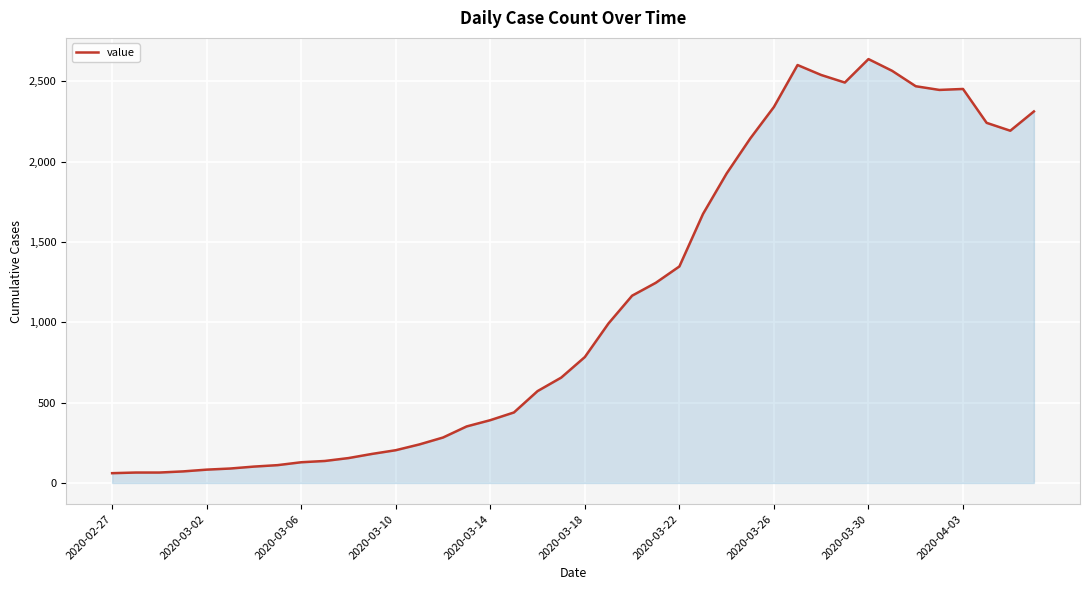

What is the maximum value shown in the chart?

2639